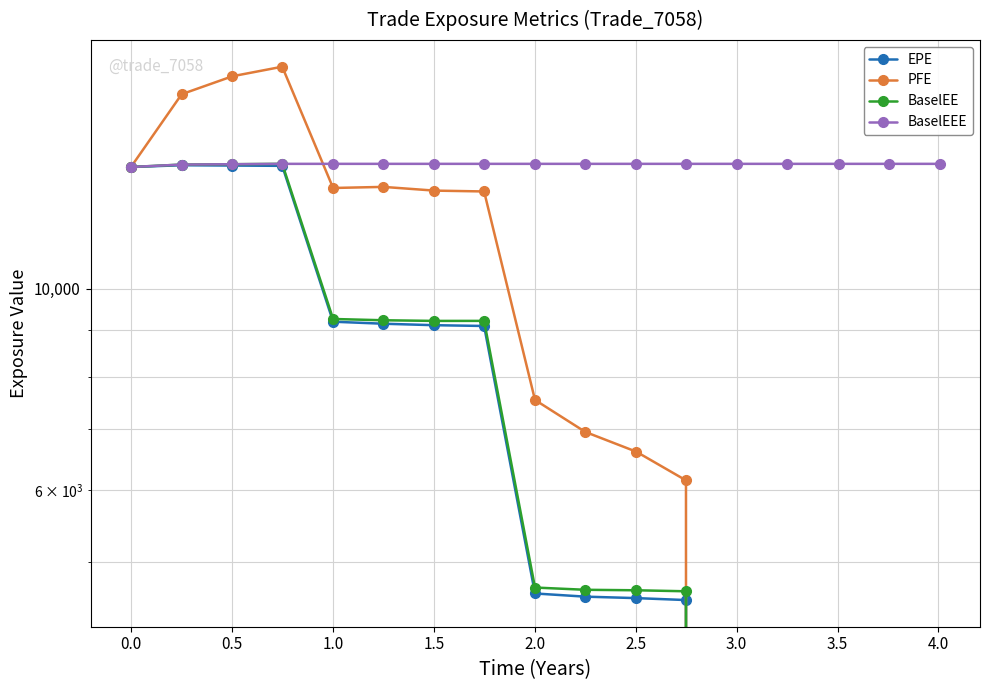

What is the difference between the maximum and minimum values in the PFE series?

17581.8